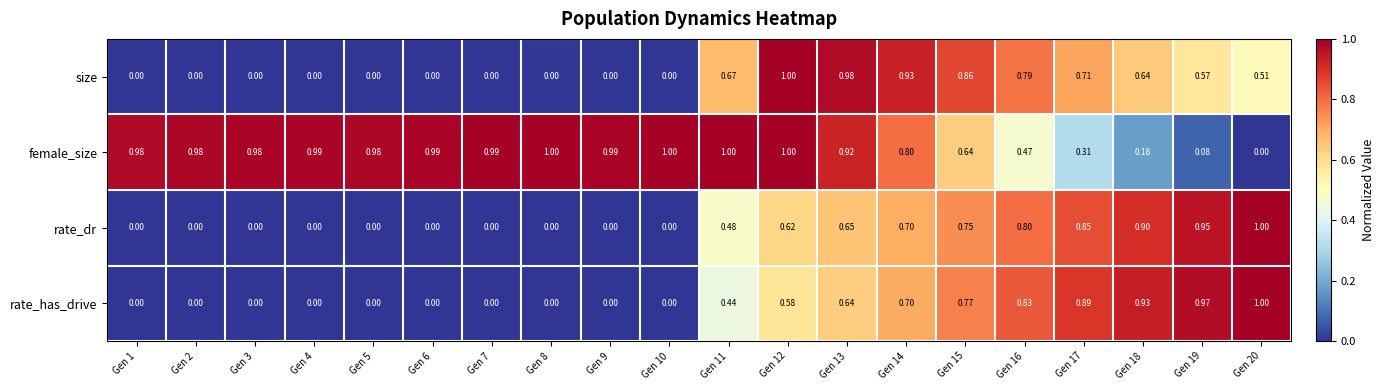

Which series has the largest total across all categories?

female_size